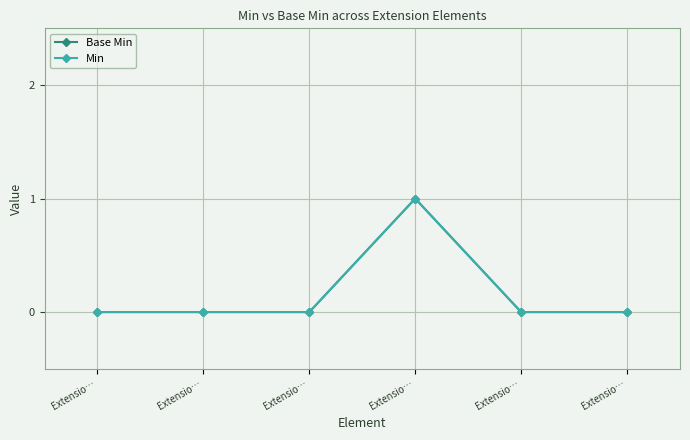

Which category has the highest value across all series?

Extensio…